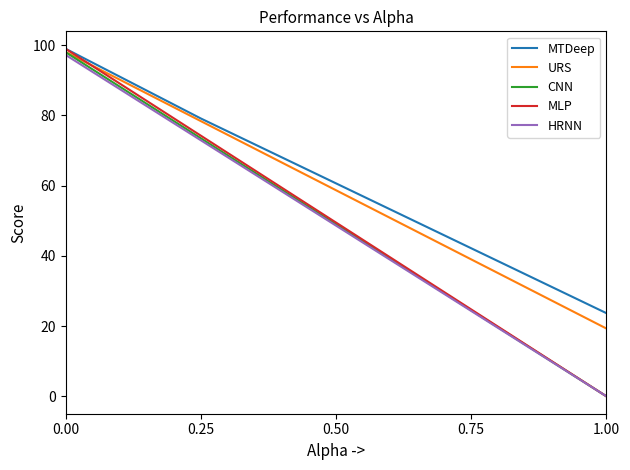

What is the total value across all series at 0.00?

491.2